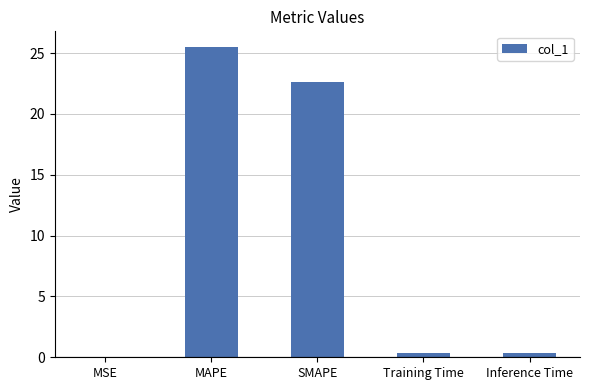

What is the difference between the values at Inference Time and MAPE?

25.1